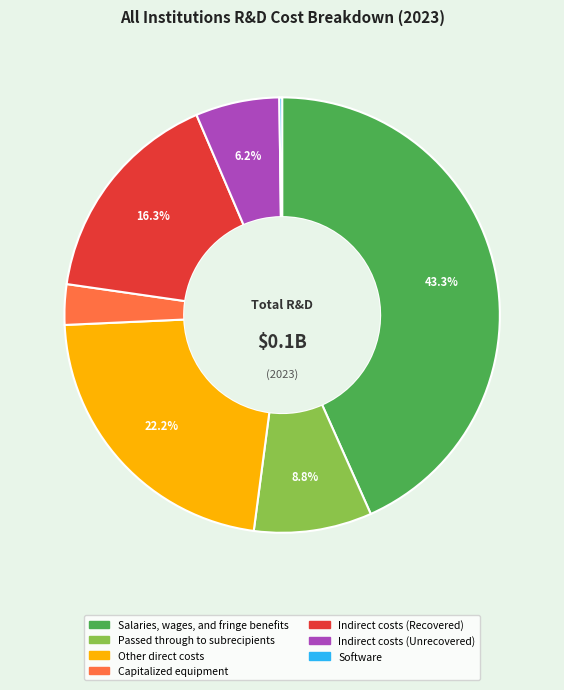

Is it true that Salaries, wages, and fringe benefits is 43% of the pie?

True